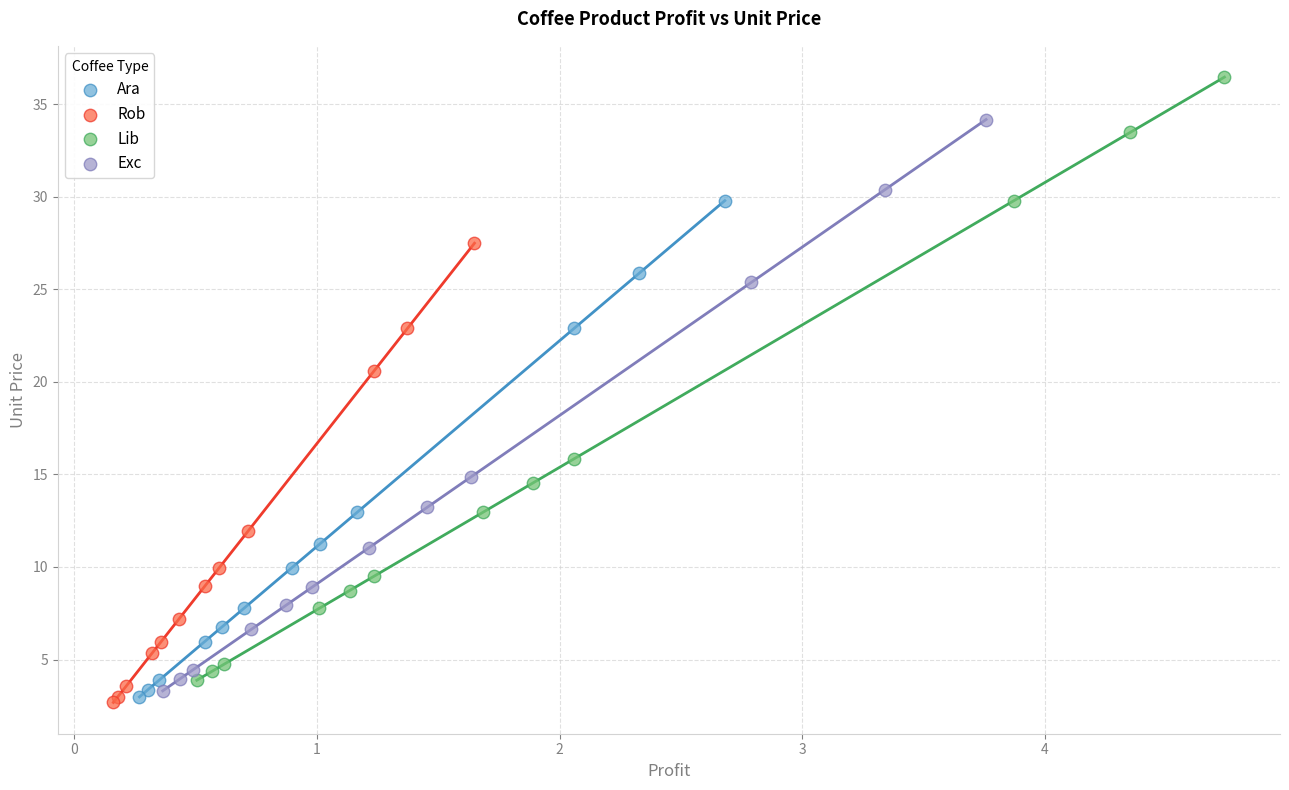

Which series reaches the maximum Y coordinate?

Lib